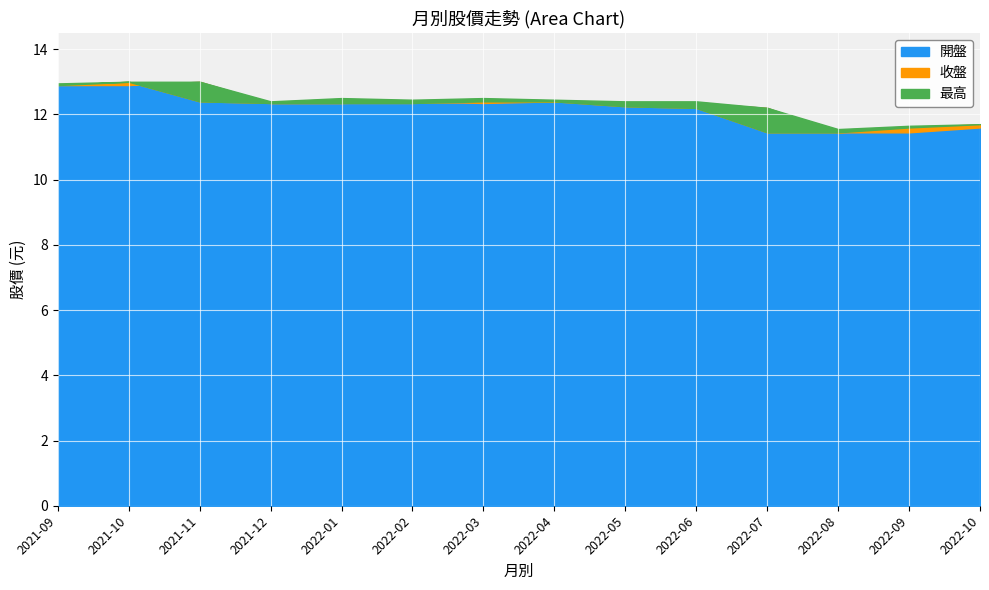

At which category does 最高 reach its first local peak?

2022-01